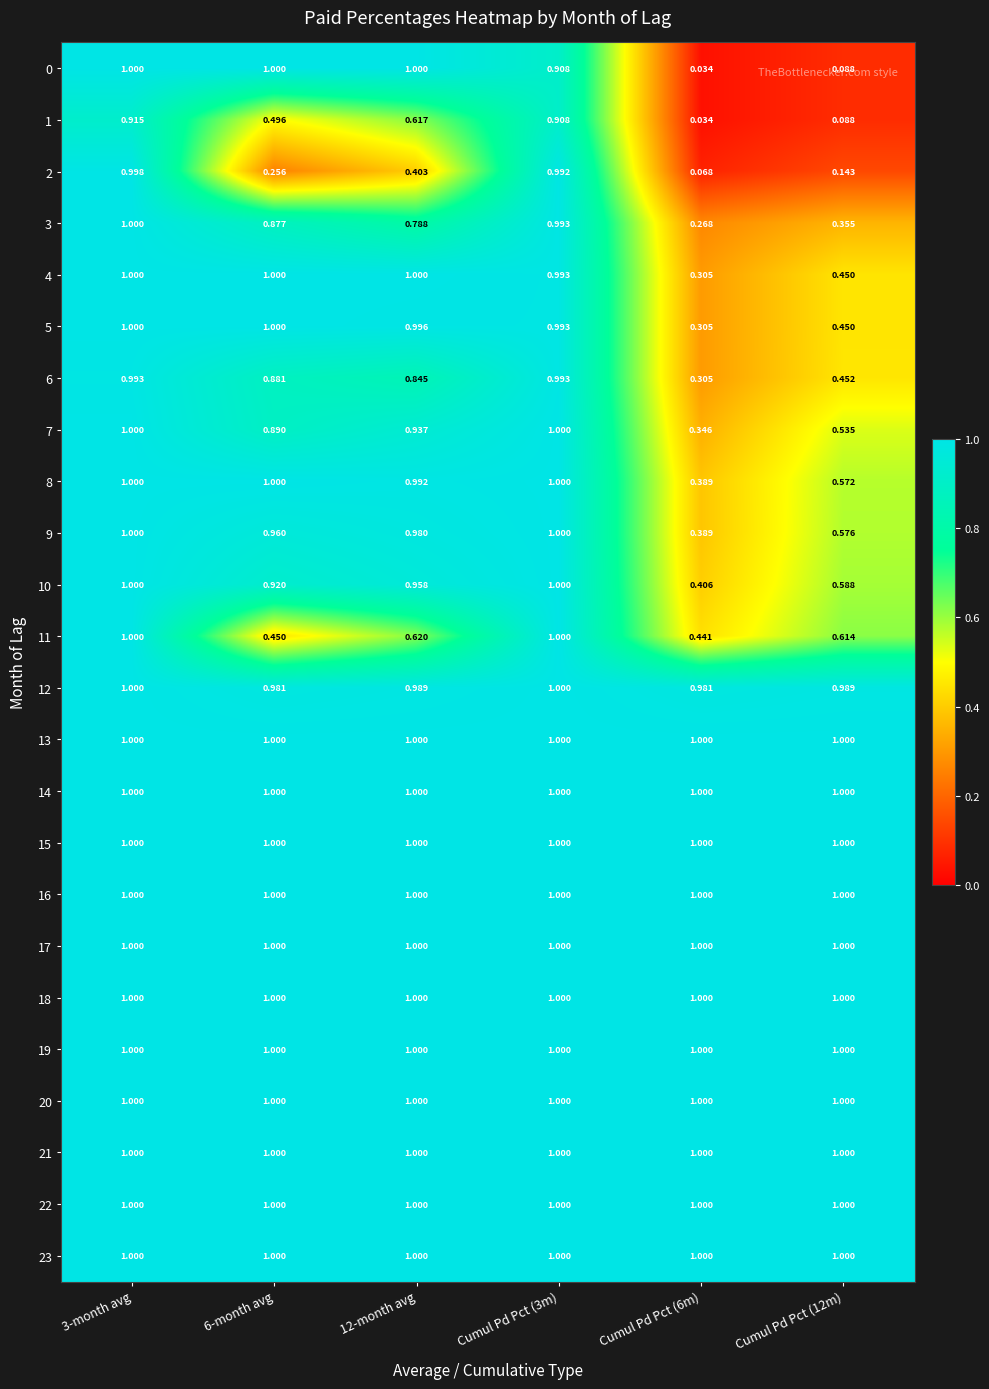

Is the value of 6 at 12-month avg greater than the value of 10 at 6-month avg?

No